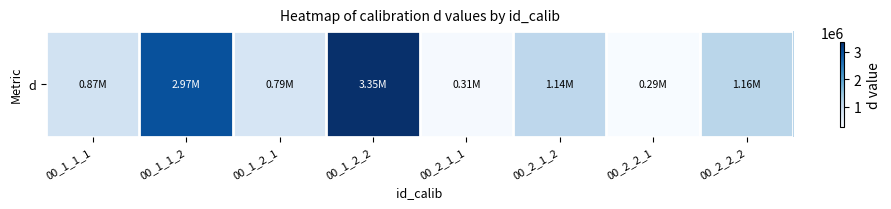

Approximately how many times larger is the value at 00_2_1_2 compared to 00_1_2_1?

1.4